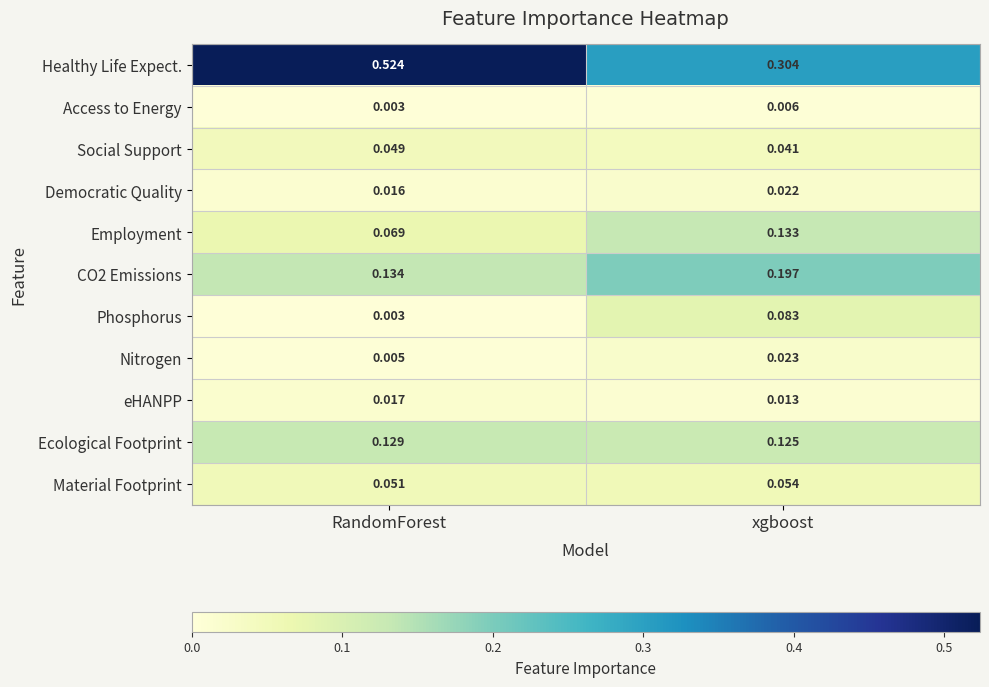

At which label is Social Support closest to 0?

xgboost